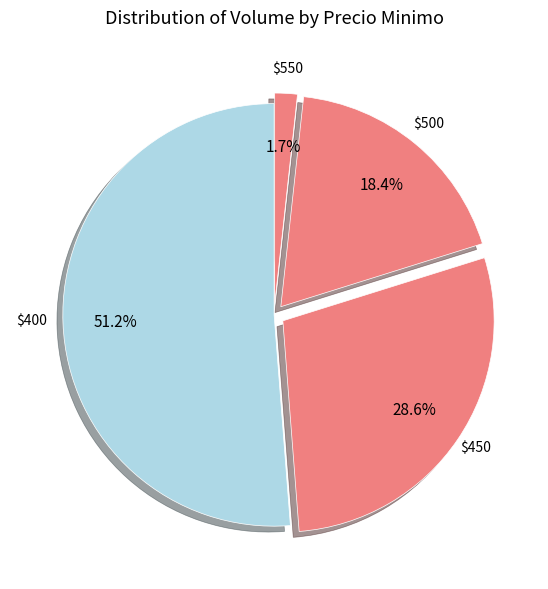

Count the number of slices in the pie.

4